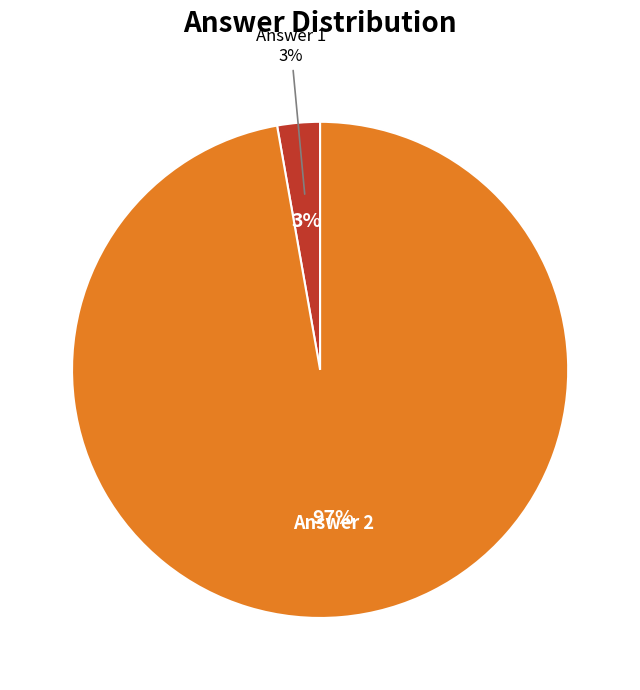

Which slice is the smallest?

Answer 1